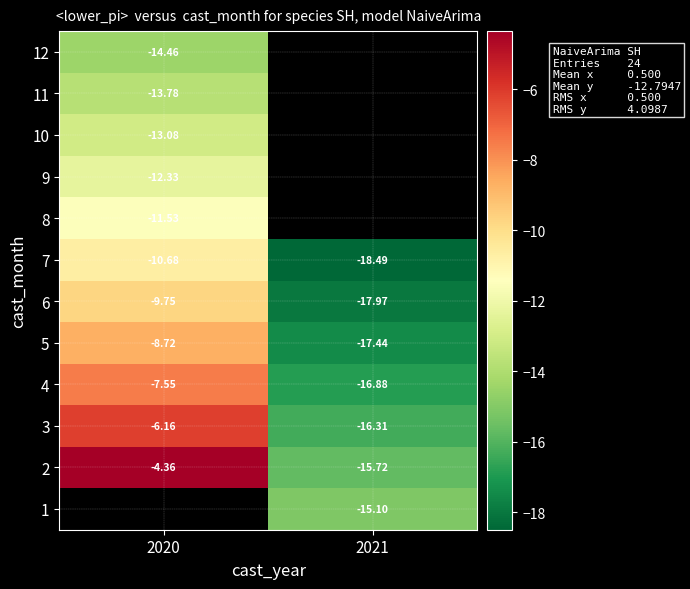

Is the value of 1 at 2021 greater than the value of 6 at 2021?

Yes